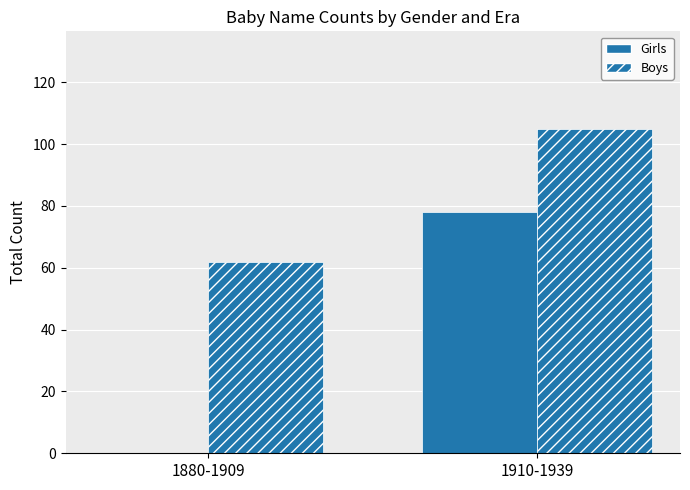

Reading left to right, extract all data points from this chart.

Girls: 1880-1909=0	1910-1939=78
Boys: 1880-1909=62	1910-1939=105